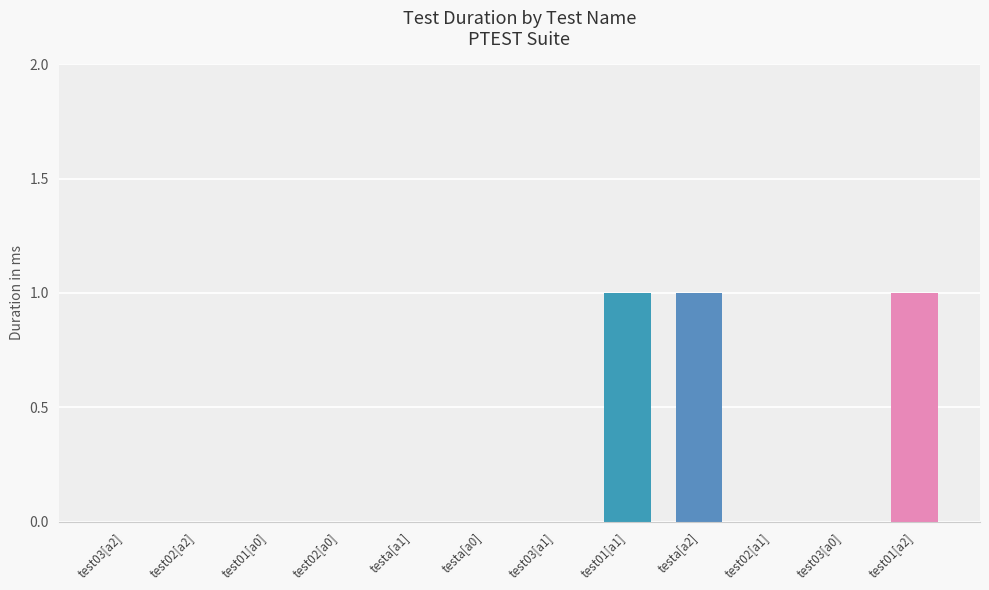

What is the sum of all values?

3